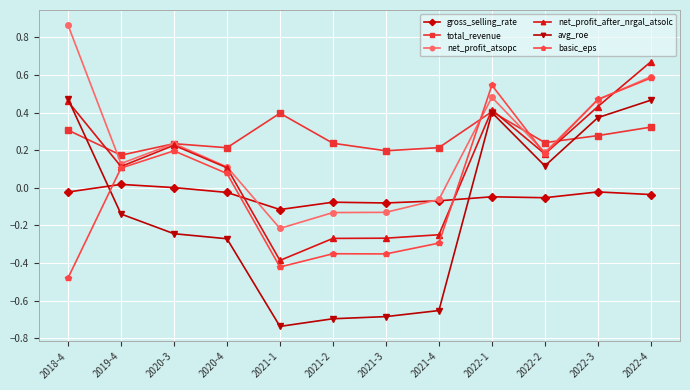

At which label does basic_eps reach its minimum?

2018-4